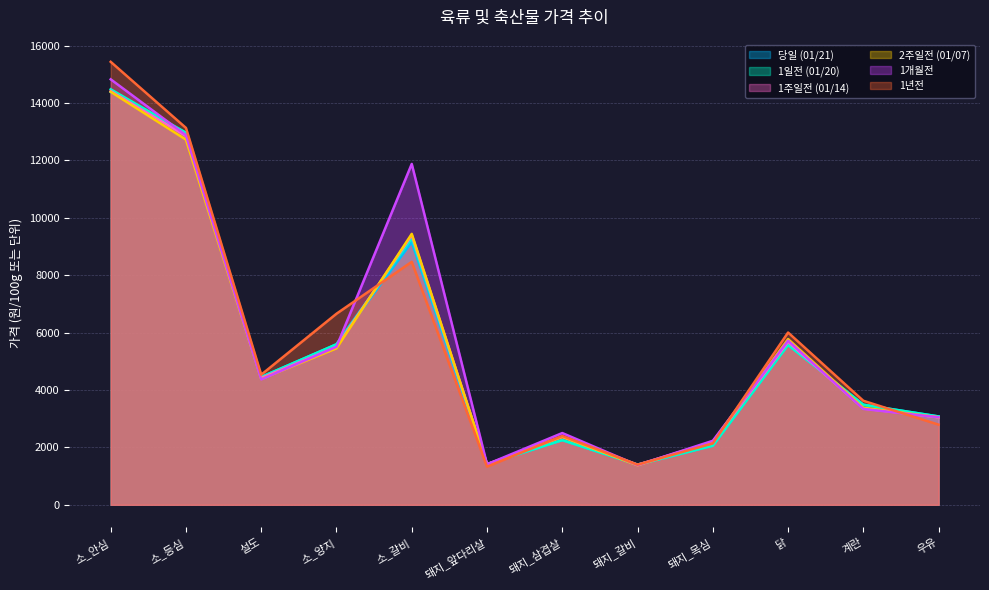

Reading left to right, list all the values displayed in this chart.

당일 (01/21): 14386	12959	4453	5594	9154	1418	2254	1401	2060	5573	3488	3079
1일전 (01/20): 14479	12966	4453	5594	9291	1417	2254	1399	2060	5573	3488	3079
1주일전 (01/14): 14417	12855	4418	5502	9396	1417	2374	1396	2191	5679	3354	3051
2주일전 (01/07): 14392	12725	4384	5453	9442	1410	2374	1375	2194	5775	3381	3049
1개월전: 14827	12880	4369	5508	11879	1413	2501	1381	2231	5722	3342	3049
1년전: 15437	13134	4534	6659	8467	1329	2399	1400	2139	6004	3625	2793